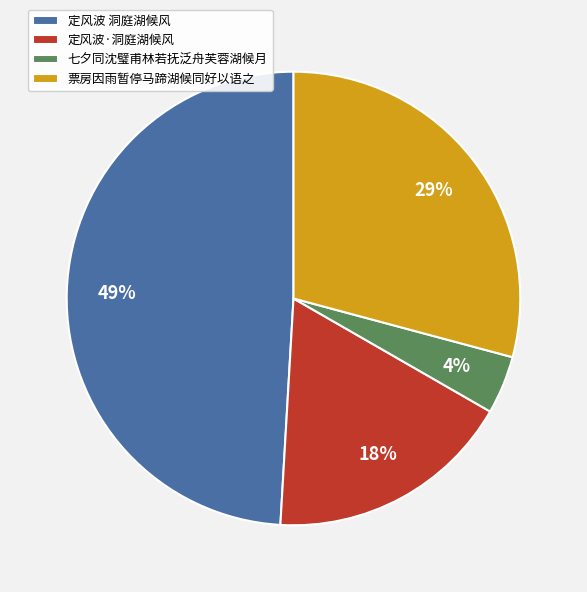

Which has a higher value, 定风波 洞庭湖候风 or 七夕同沈璧甫林若抚泛舟芙蓉湖候月?

定风波 洞庭湖候风